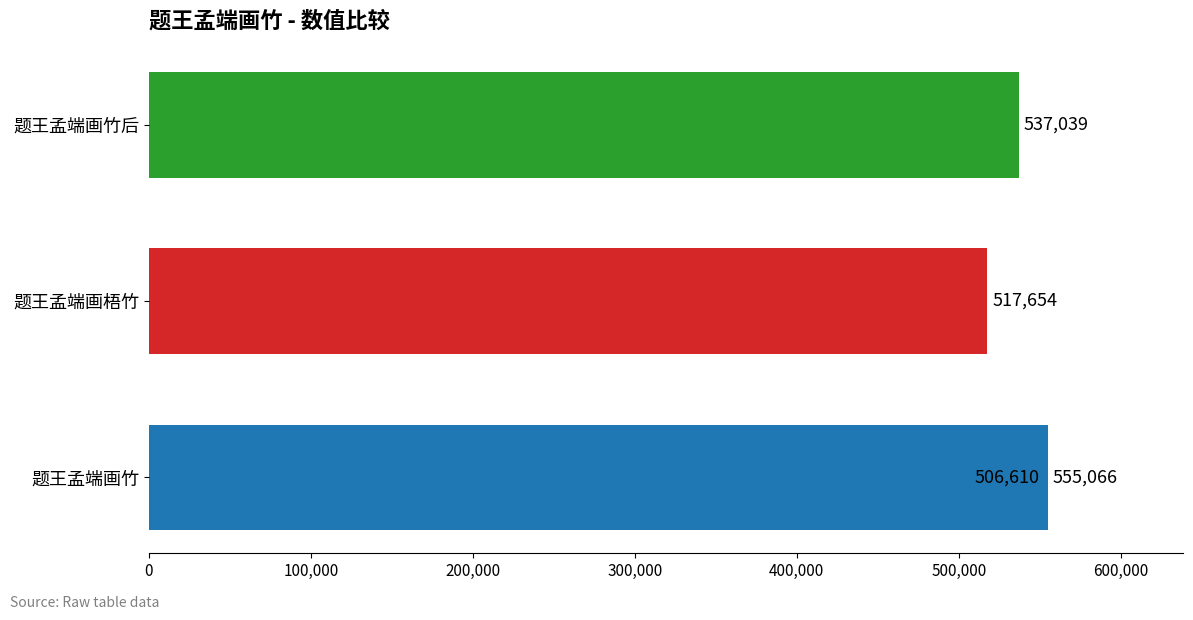

What is the difference between the maximum and minimum values?

48456